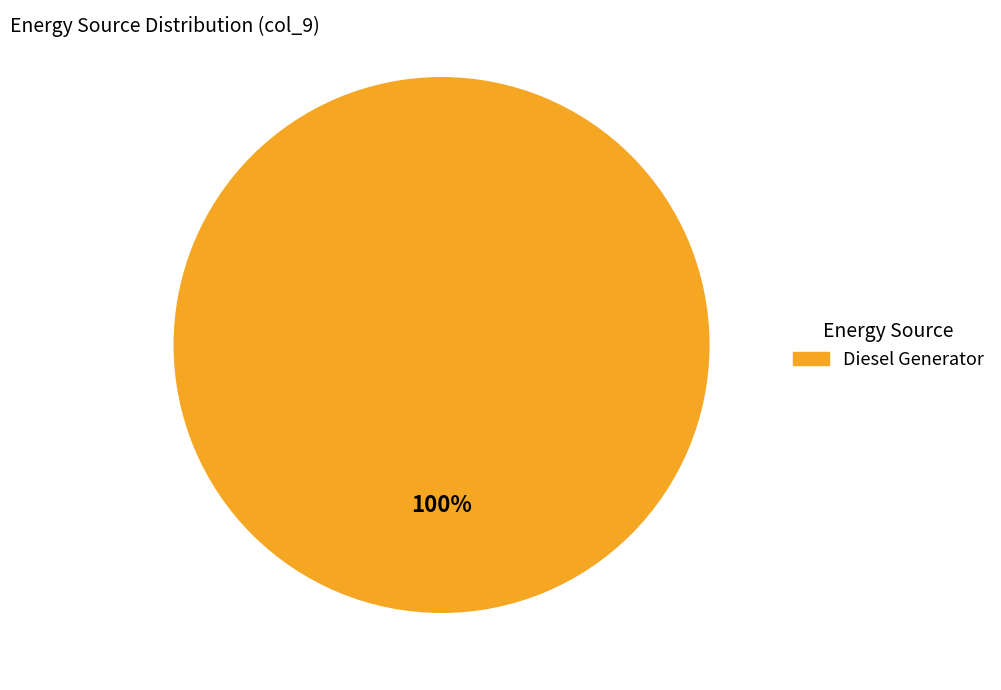

Is Diesel Generator the majority of the pie?

Yes